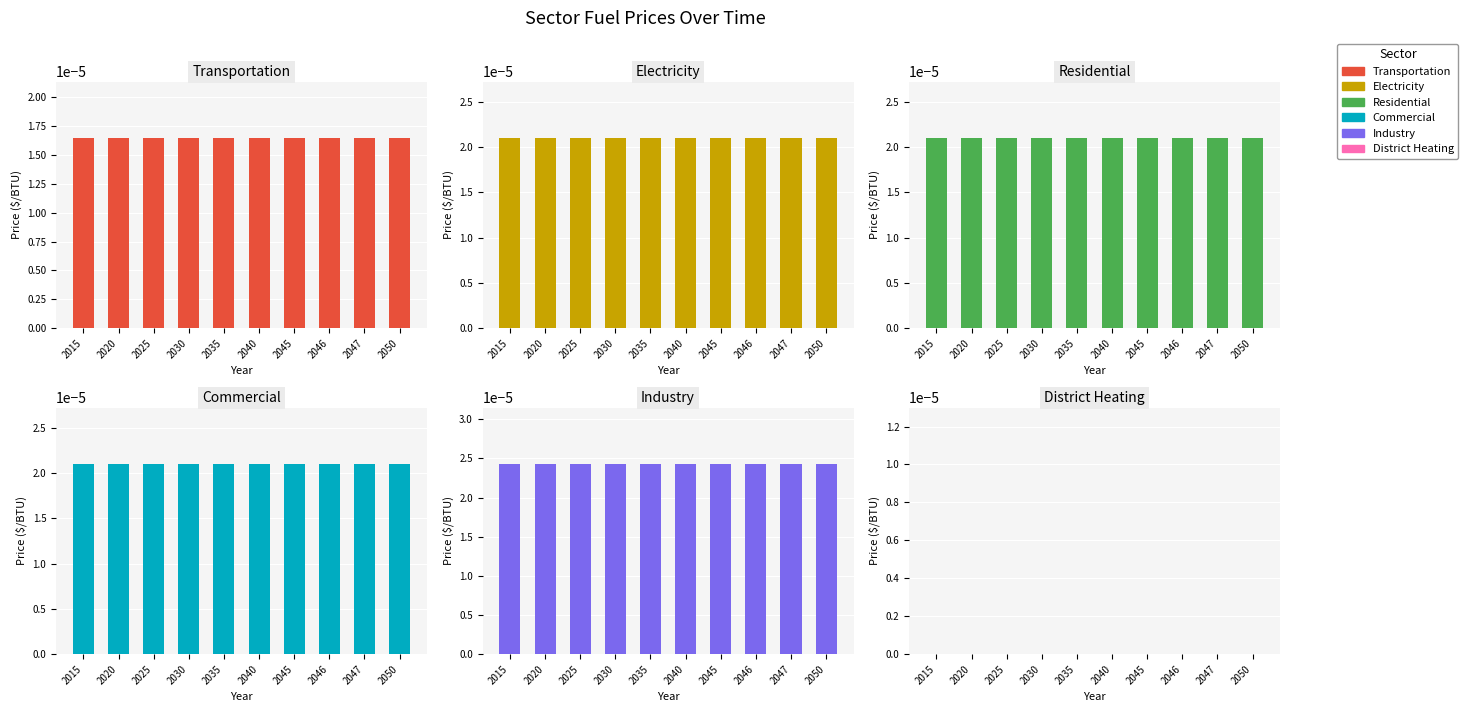

True or false: Industry has a value of 0.0 at 2015.

False